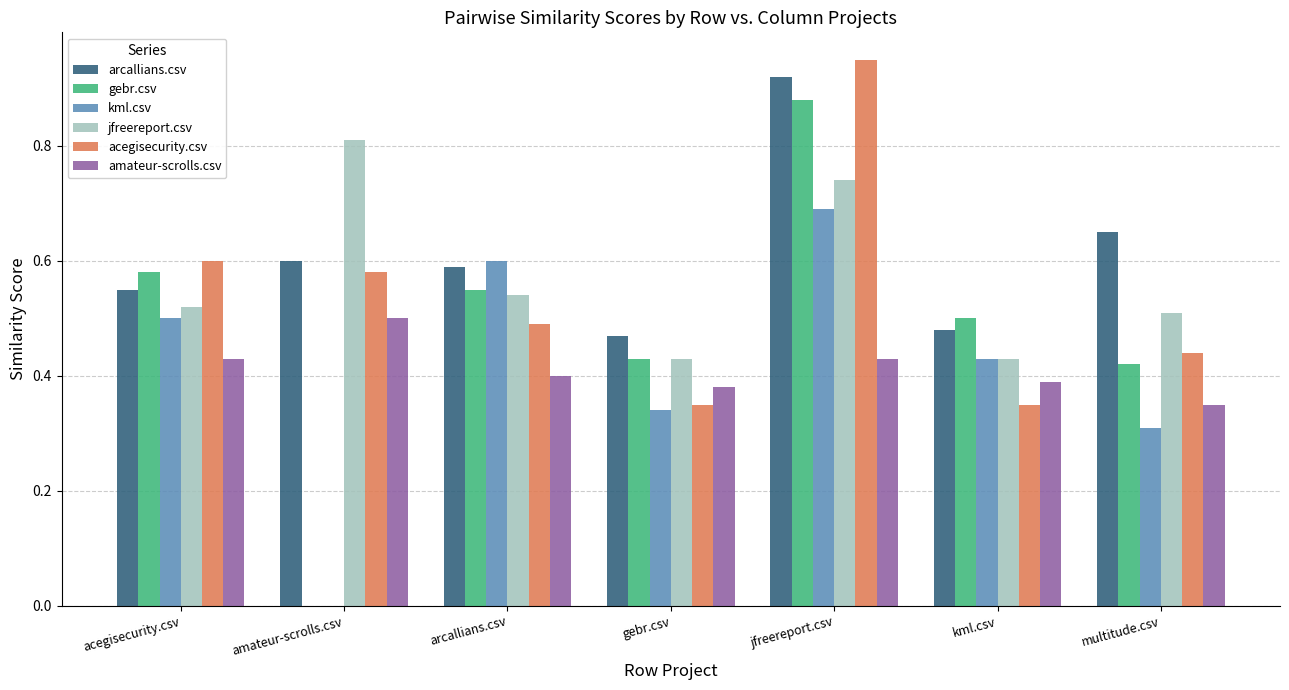

At which category is the sum across all series the highest?

jfreereport.csv